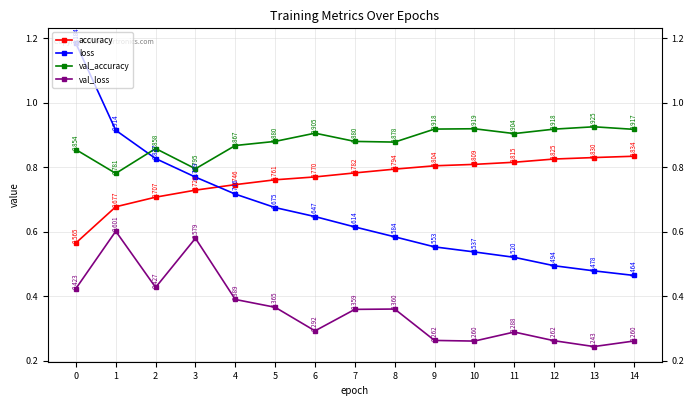

Rank the series by their maximum value, from highest to lowest.

loss, val_accuracy, accuracy, val_loss